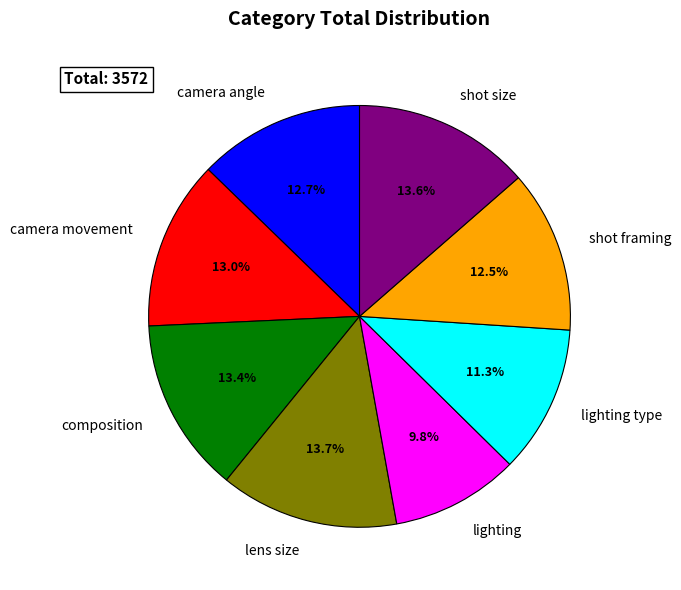

To the nearest percent, what portion does camera movement represent?

13%